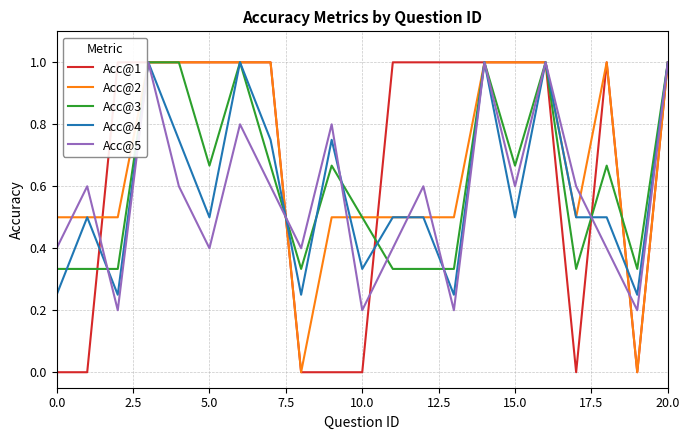

The Acc@2 series shows 0.1 at 10.0. True or false?

False